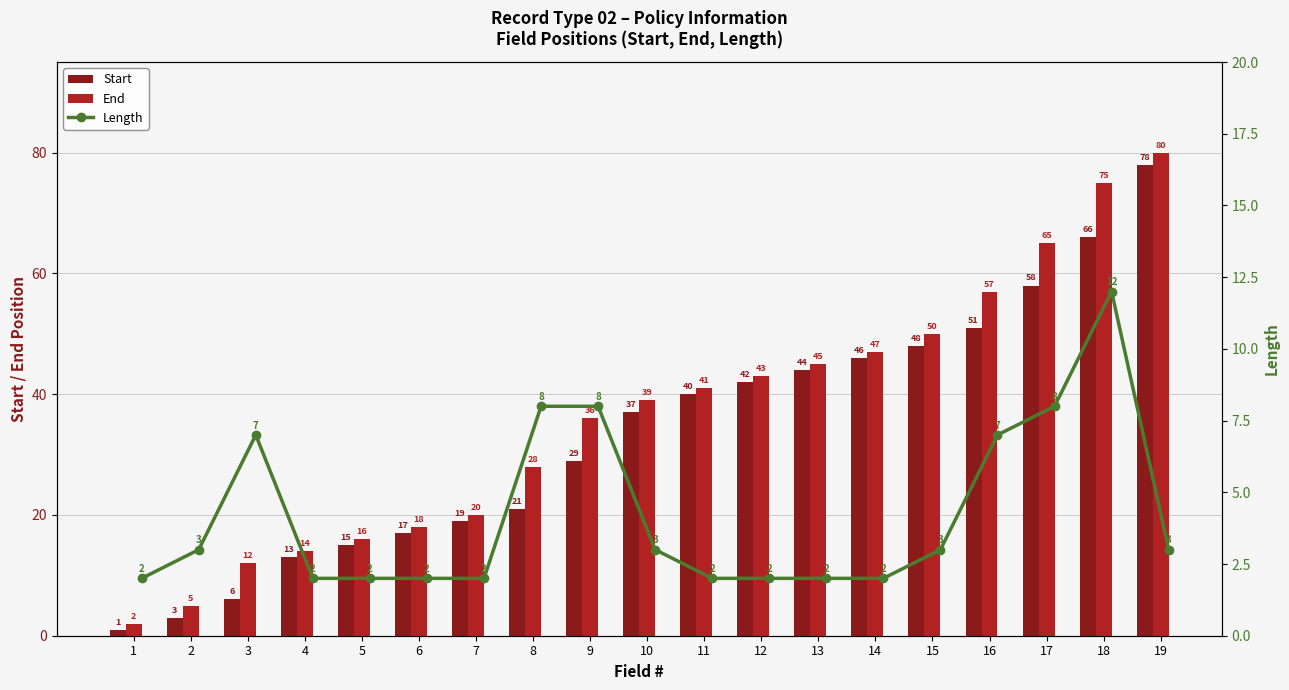

What is the sum of all Start values?

634